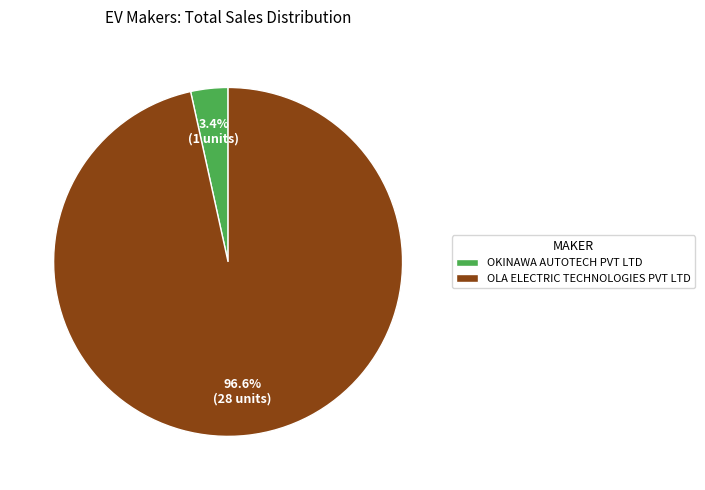

To the nearest percent, what is the difference between the OKINAWA AUTOTECH PVT LTD and OLA ELECTRIC TECHNOLOGIES PVT LTD slice percentages?

93%